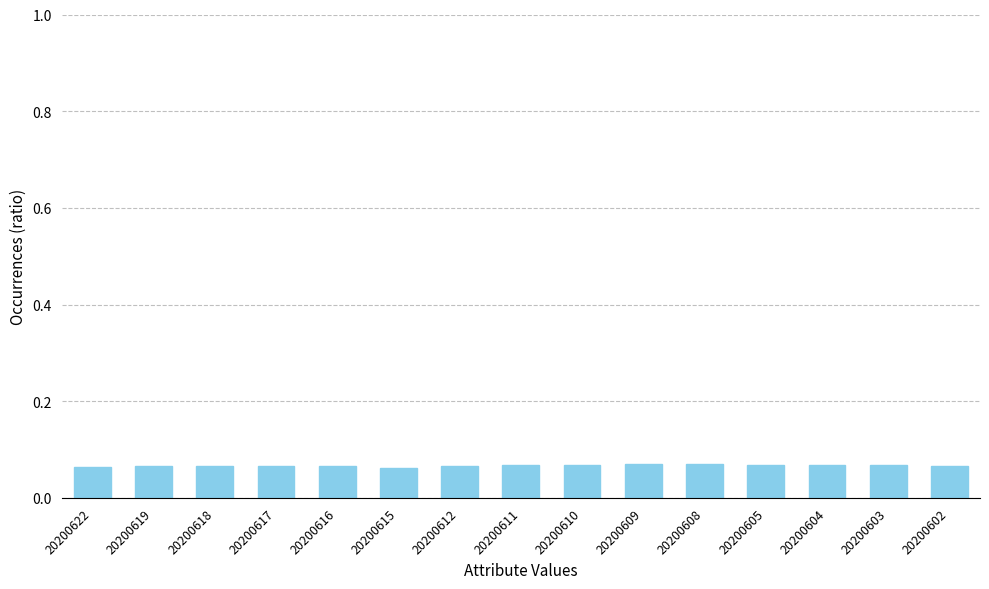

True or false: the data shows 0.0 at 20200616.

False